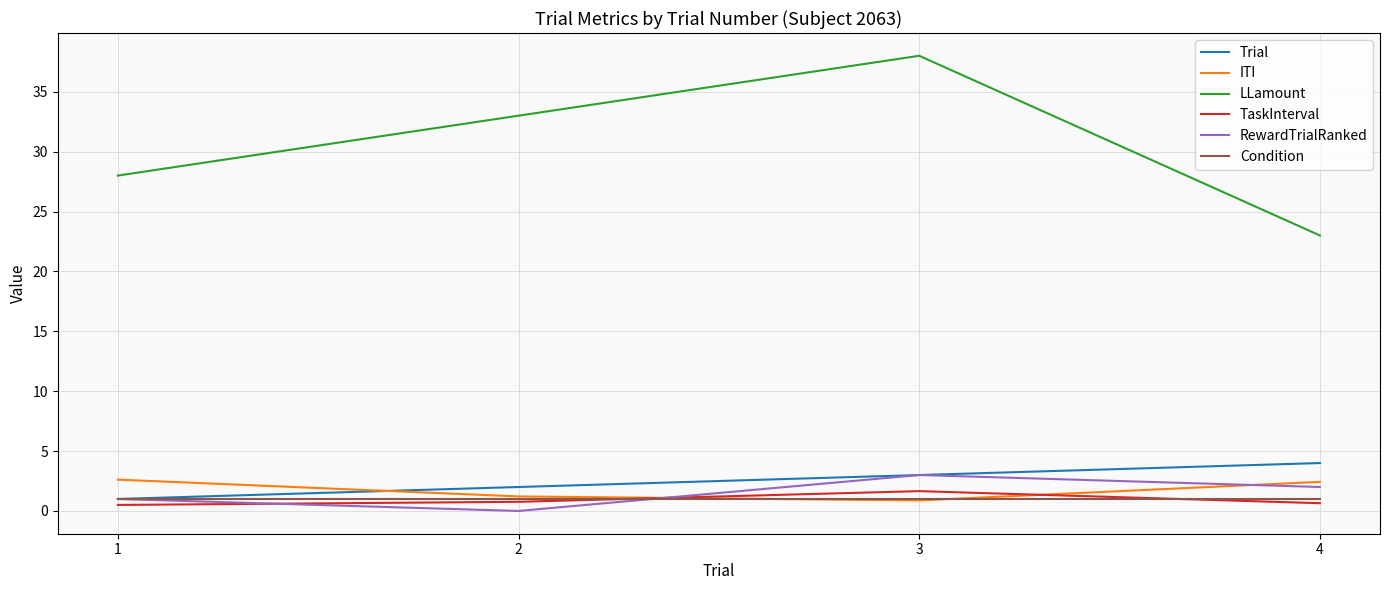

List the labels in order of Trial value, smallest first.

1, 2, 3, 4